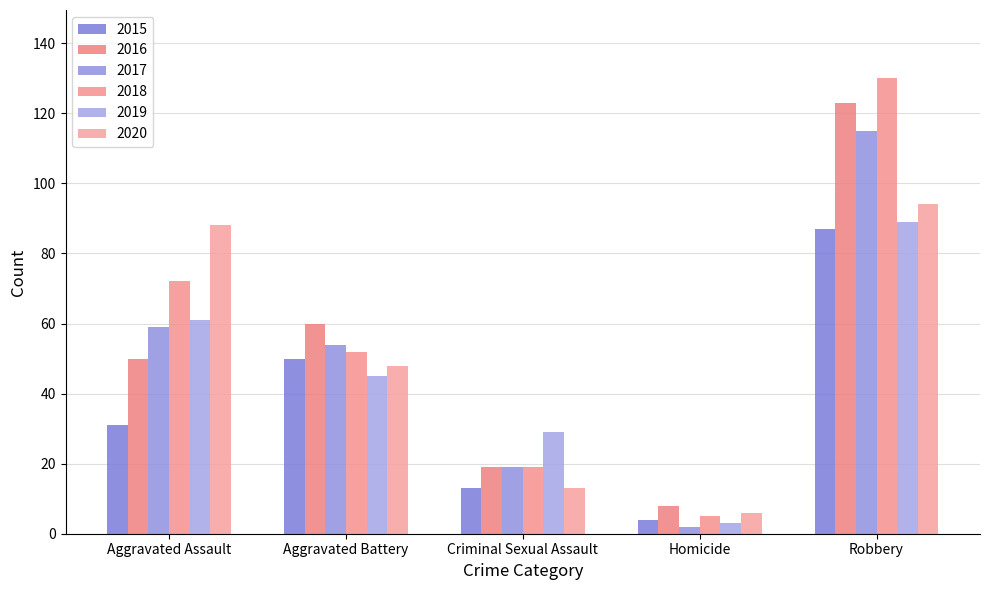

Does the chart contain any negative values?

No